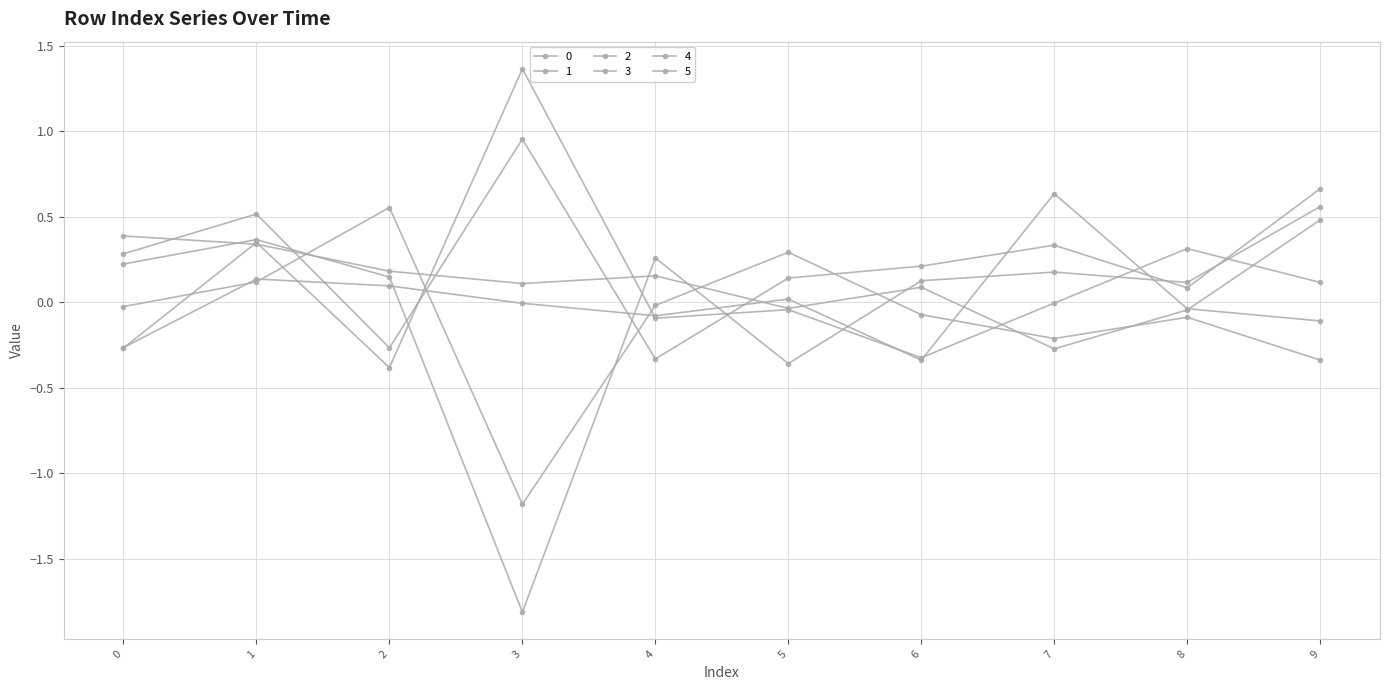

How many interior local peaks does the 1 series have?

3